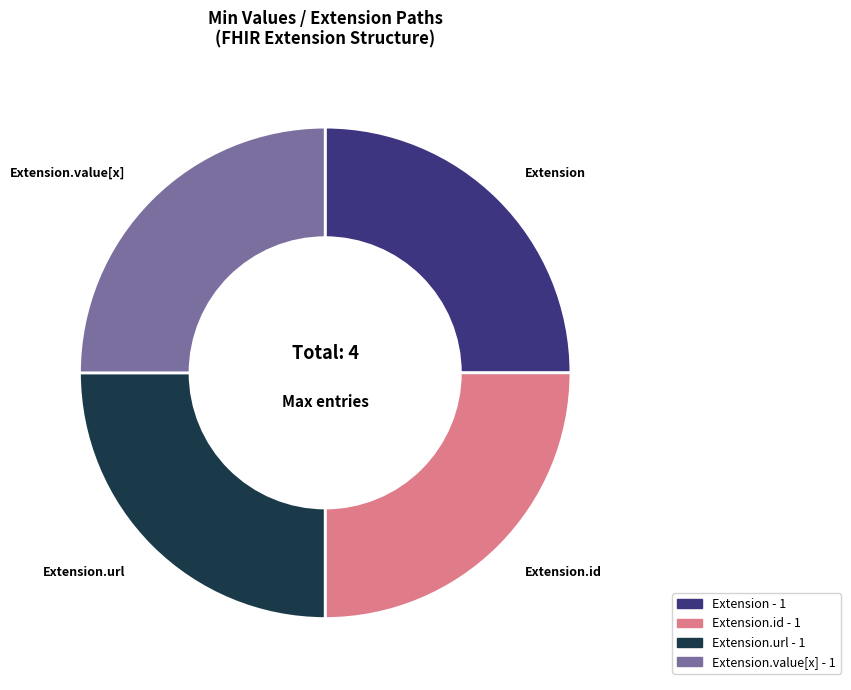

How many segments does this pie chart have?

4